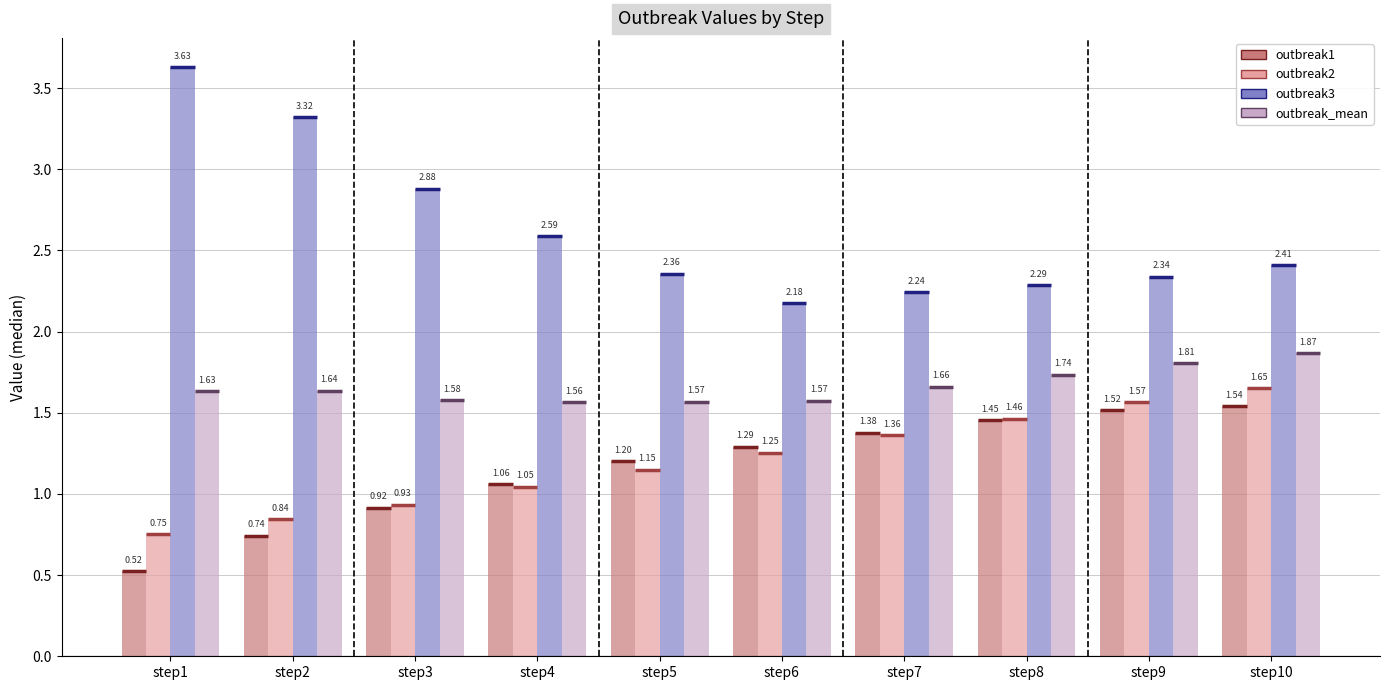

Rank the categories by outbreak3 value from lowest to highest.

step6, step7, step8, step9, step5, step10, step4, step3, step2, step1